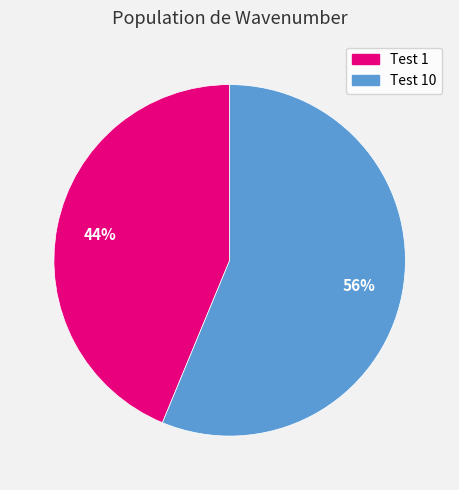

Is there a majority slice in this chart?

Yes